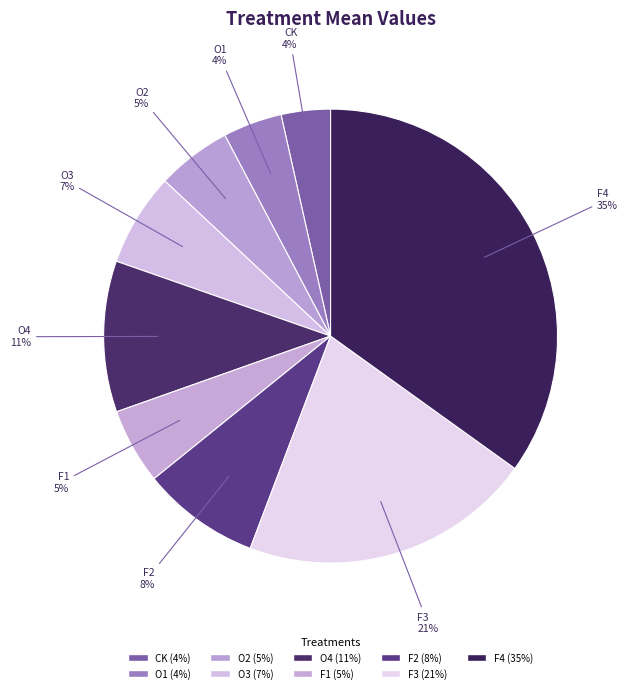

To the nearest percent, what portion does O2 represent?

5%